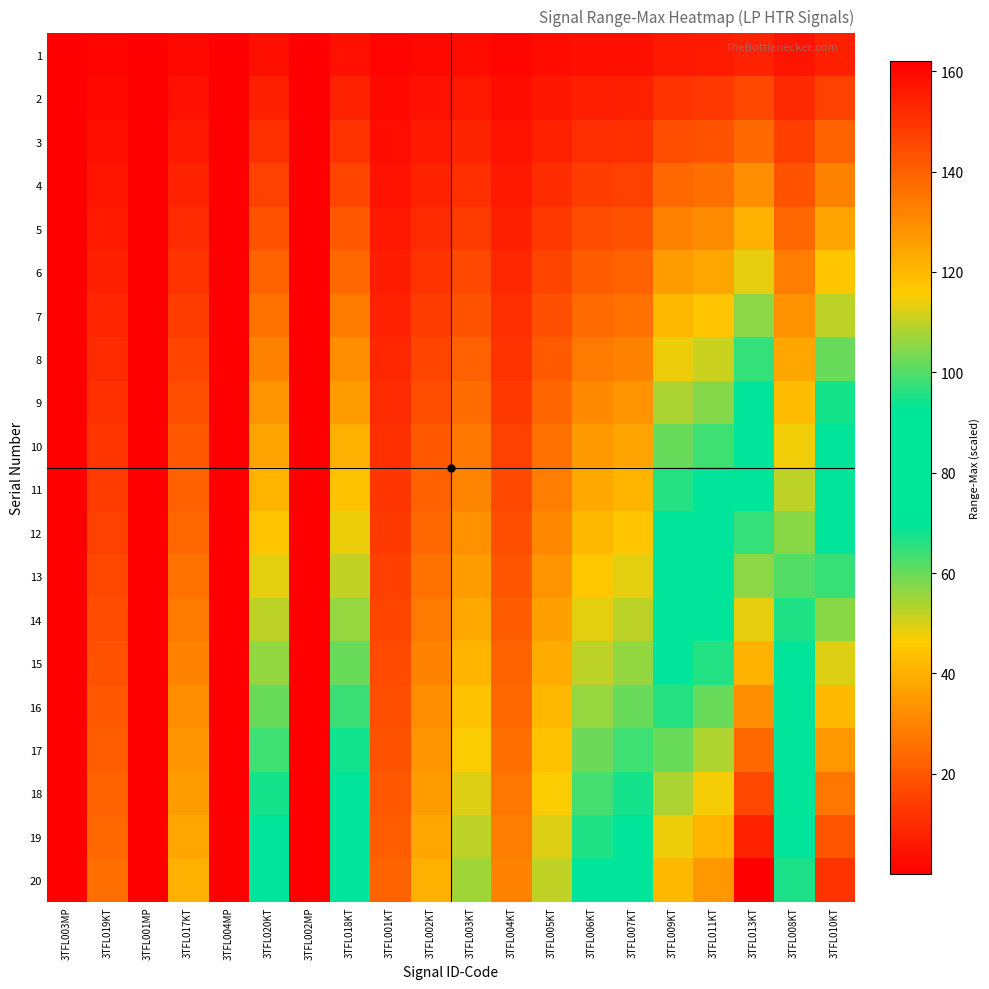

Reading left to right, what are all the values shown in this chart?

1: 3TFL003MP=0.0	3TFL019KT=1.2	3TFL001MP=0.0	3TFL017KT=2.0	3TFL004MP=0.0	3TFL020KT=3.8	3TFL002MP=0.0	3TFL018KT=4.0	3TFL001KT=1.1	3TFL002KT=2.0	3TFL003KT=2.8	3TFL004KT=1.5	3TFL005KT=2.6	3TFL006KT=3.5	3TFL007KT=3.8	3TFL009KT=6.0	3TFL011KT=6.4	3TFL013KT=8.1	3TFL008KT=4.8	3TFL010KT=7.5
2: 3TFL003MP=0.0	3TFL019KT=2.5	3TFL001MP=0.0	3TFL017KT=4.0	3TFL004MP=0.0	3TFL020KT=7.5	3TFL002MP=0.0	3TFL018KT=8.0	3TFL001KT=2.2	3TFL002KT=4.0	3TFL003KT=5.5	3TFL004KT=3.0	3TFL005KT=5.2	3TFL006KT=7.0	3TFL007KT=7.5	3TFL009KT=12.0	3TFL011KT=12.8	3TFL013KT=16.2	3TFL008KT=9.5	3TFL010KT=15.0
3: 3TFL003MP=0.0	3TFL019KT=3.8	3TFL001MP=0.0	3TFL017KT=6.0	3TFL004MP=0.0	3TFL020KT=11.2	3TFL002MP=0.0	3TFL018KT=12.0	3TFL001KT=3.4	3TFL002KT=6.0	3TFL003KT=8.2	3TFL004KT=4.5	3TFL005KT=7.8	3TFL006KT=10.5	3TFL007KT=11.2	3TFL009KT=18.0	3TFL011KT=19.1	3TFL013KT=24.3	3TFL008KT=14.2	3TFL010KT=22.5
4: 3TFL003MP=0.0	3TFL019KT=5.0	3TFL001MP=0.0	3TFL017KT=8.0	3TFL004MP=0.0	3TFL020KT=15.0	3TFL002MP=0.0	3TFL018KT=16.0	3TFL001KT=4.5	3TFL002KT=8.0	3TFL003KT=11.0	3TFL004KT=6.0	3TFL005KT=10.4	3TFL006KT=14.0	3TFL007KT=15.0	3TFL009KT=24.0	3TFL011KT=25.5	3TFL013KT=32.4	3TFL008KT=19.0	3TFL010KT=30.0
5: 3TFL003MP=0.0	3TFL019KT=6.2	3TFL001MP=0.0	3TFL017KT=10.0	3TFL004MP=0.0	3TFL020KT=18.8	3TFL002MP=0.0	3TFL018KT=20.0	3TFL001KT=5.6	3TFL002KT=10.0	3TFL003KT=13.8	3TFL004KT=7.5	3TFL005KT=13.0	3TFL006KT=17.5	3TFL007KT=18.8	3TFL009KT=30.0	3TFL011KT=31.9	3TFL013KT=40.5	3TFL008KT=23.8	3TFL010KT=37.5
6: 3TFL003MP=0.0	3TFL019KT=7.5	3TFL001MP=0.0	3TFL017KT=12.0	3TFL004MP=0.0	3TFL020KT=22.5	3TFL002MP=0.1	3TFL018KT=24.0	3TFL001KT=6.8	3TFL002KT=12.0	3TFL003KT=16.5	3TFL004KT=9.0	3TFL005KT=15.6	3TFL006KT=21.0	3TFL007KT=22.5	3TFL009KT=36.0	3TFL011KT=38.2	3TFL013KT=48.6	3TFL008KT=28.5	3TFL010KT=45.0
7: 3TFL003MP=0.0	3TFL019KT=8.8	3TFL001MP=0.0	3TFL017KT=14.0	3TFL004MP=0.0	3TFL020KT=26.2	3TFL002MP=0.1	3TFL018KT=28.0	3TFL001KT=7.9	3TFL002KT=14.0	3TFL003KT=19.2	3TFL004KT=10.5	3TFL005KT=18.2	3TFL006KT=24.5	3TFL007KT=26.2	3TFL009KT=42.0	3TFL011KT=44.6	3TFL013KT=56.7	3TFL008KT=33.2	3TFL010KT=52.5
8: 3TFL003MP=0.0	3TFL019KT=10.0	3TFL001MP=0.0	3TFL017KT=16.0	3TFL004MP=0.1	3TFL020KT=30.0	3TFL002MP=0.1	3TFL018KT=32.0	3TFL001KT=9.0	3TFL002KT=16.0	3TFL003KT=22.0	3TFL004KT=12.0	3TFL005KT=20.8	3TFL006KT=28.0	3TFL007KT=30.0	3TFL009KT=48.0	3TFL011KT=51.0	3TFL013KT=64.8	3TFL008KT=38.0	3TFL010KT=60.0
9: 3TFL003MP=0.0	3TFL019KT=11.2	3TFL001MP=0.0	3TFL017KT=18.0	3TFL004MP=0.1	3TFL020KT=33.8	3TFL002MP=0.1	3TFL018KT=36.0	3TFL001KT=10.1	3TFL002KT=18.0	3TFL003KT=24.8	3TFL004KT=13.5	3TFL005KT=23.4	3TFL006KT=31.5	3TFL007KT=33.8	3TFL009KT=54.0	3TFL011KT=57.4	3TFL013KT=72.9	3TFL008KT=42.8	3TFL010KT=67.5
10: 3TFL003MP=0.0	3TFL019KT=12.5	3TFL001MP=0.0	3TFL017KT=20.0	3TFL004MP=0.1	3TFL020KT=37.5	3TFL002MP=0.1	3TFL018KT=40.0	3TFL001KT=11.2	3TFL002KT=20.0	3TFL003KT=27.5	3TFL004KT=15.0	3TFL005KT=26.0	3TFL006KT=35.0	3TFL007KT=37.5	3TFL009KT=60.0	3TFL011KT=63.8	3TFL013KT=81.0	3TFL008KT=47.5	3TFL010KT=75.0
11: 3TFL003MP=0.0	3TFL019KT=13.8	3TFL001MP=0.0	3TFL017KT=22.0	3TFL004MP=0.1	3TFL020KT=41.2	3TFL002MP=0.1	3TFL018KT=44.0	3TFL001KT=12.4	3TFL002KT=22.0	3TFL003KT=30.3	3TFL004KT=16.5	3TFL005KT=28.6	3TFL006KT=38.5	3TFL007KT=41.3	3TFL009KT=66.0	3TFL011KT=70.1	3TFL013KT=89.1	3TFL008KT=52.3	3TFL010KT=82.5
12: 3TFL003MP=0.0	3TFL019KT=15.0	3TFL001MP=0.0	3TFL017KT=24.0	3TFL004MP=0.1	3TFL020KT=45.0	3TFL002MP=0.1	3TFL018KT=48.0	3TFL001KT=13.5	3TFL002KT=24.0	3TFL003KT=33.0	3TFL004KT=18.0	3TFL005KT=31.2	3TFL006KT=42.0	3TFL007KT=45.0	3TFL009KT=72.0	3TFL011KT=76.5	3TFL013KT=97.2	3TFL008KT=57.0	3TFL010KT=90.0
13: 3TFL003MP=0.0	3TFL019KT=16.2	3TFL001MP=0.0	3TFL017KT=26.0	3TFL004MP=0.1	3TFL020KT=48.8	3TFL002MP=0.1	3TFL018KT=52.0	3TFL001KT=14.6	3TFL002KT=26.0	3TFL003KT=35.8	3TFL004KT=19.5	3TFL005KT=33.8	3TFL006KT=45.5	3TFL007KT=48.8	3TFL009KT=78.0	3TFL011KT=82.9	3TFL013KT=105.3	3TFL008KT=61.8	3TFL010KT=97.5
14: 3TFL003MP=0.0	3TFL019KT=17.5	3TFL001MP=0.1	3TFL017KT=28.0	3TFL004MP=0.1	3TFL020KT=52.5	3TFL002MP=0.1	3TFL018KT=56.0	3TFL001KT=15.8	3TFL002KT=28.0	3TFL003KT=38.5	3TFL004KT=21.0	3TFL005KT=36.4	3TFL006KT=49.0	3TFL007KT=52.5	3TFL009KT=84.0	3TFL011KT=89.2	3TFL013KT=113.4	3TFL008KT=66.5	3TFL010KT=105.0
15: 3TFL003MP=0.0	3TFL019KT=18.8	3TFL001MP=0.1	3TFL017KT=30.0	3TFL004MP=0.1	3TFL020KT=56.2	3TFL002MP=0.1	3TFL018KT=60.0	3TFL001KT=16.9	3TFL002KT=30.0	3TFL003KT=41.2	3TFL004KT=22.5	3TFL005KT=39.0	3TFL006KT=52.5	3TFL007KT=56.2	3TFL009KT=90.0	3TFL011KT=95.6	3TFL013KT=121.5	3TFL008KT=71.2	3TFL010KT=112.5
16: 3TFL003MP=0.0	3TFL019KT=20.0	3TFL001MP=0.1	3TFL017KT=32.0	3TFL004MP=0.1	3TFL020KT=60.0	3TFL002MP=0.1	3TFL018KT=64.0	3TFL001KT=18.0	3TFL002KT=32.0	3TFL003KT=44.0	3TFL004KT=24.0	3TFL005KT=41.6	3TFL006KT=56.0	3TFL007KT=60.0	3TFL009KT=96.0	3TFL011KT=102.0	3TFL013KT=129.6	3TFL008KT=76.0	3TFL010KT=120.0
17: 3TFL003MP=0.0	3TFL019KT=21.2	3TFL001MP=0.1	3TFL017KT=34.0	3TFL004MP=0.1	3TFL020KT=63.8	3TFL002MP=0.1	3TFL018KT=68.0	3TFL001KT=19.1	3TFL002KT=34.0	3TFL003KT=46.8	3TFL004KT=25.5	3TFL005KT=44.2	3TFL006KT=59.5	3TFL007KT=63.8	3TFL009KT=102.0	3TFL011KT=108.4	3TFL013KT=137.7	3TFL008KT=80.8	3TFL010KT=127.5
18: 3TFL003MP=0.0	3TFL019KT=22.5	3TFL001MP=0.1	3TFL017KT=36.0	3TFL004MP=0.1	3TFL020KT=67.5	3TFL002MP=0.2	3TFL018KT=72.0	3TFL001KT=20.2	3TFL002KT=36.0	3TFL003KT=49.5	3TFL004KT=27.0	3TFL005KT=46.8	3TFL006KT=63.0	3TFL007KT=67.5	3TFL009KT=108.0	3TFL011KT=114.8	3TFL013KT=145.8	3TFL008KT=85.5	3TFL010KT=135.0
19: 3TFL003MP=0.0	3TFL019KT=23.8	3TFL001MP=0.1	3TFL017KT=38.0	3TFL004MP=0.1	3TFL020KT=71.2	3TFL002MP=0.2	3TFL018KT=76.0	3TFL001KT=21.4	3TFL002KT=38.0	3TFL003KT=52.3	3TFL004KT=28.5	3TFL005KT=49.4	3TFL006KT=66.5	3TFL007KT=71.2	3TFL009KT=114.0	3TFL011KT=121.1	3TFL013KT=153.9	3TFL008KT=90.2	3TFL010KT=142.5
20: 3TFL003MP=0.0	3TFL019KT=25.0	3TFL001MP=0.1	3TFL017KT=40.0	3TFL004MP=0.1	3TFL020KT=75.0	3TFL002MP=0.2	3TFL018KT=80.0	3TFL001KT=22.5	3TFL002KT=40.0	3TFL003KT=55.0	3TFL004KT=30.0	3TFL005KT=52.0	3TFL006KT=70.0	3TFL007KT=75.0	3TFL009KT=120.0	3TFL011KT=127.5	3TFL013KT=162.0	3TFL008KT=95.0	3TFL010KT=150.0